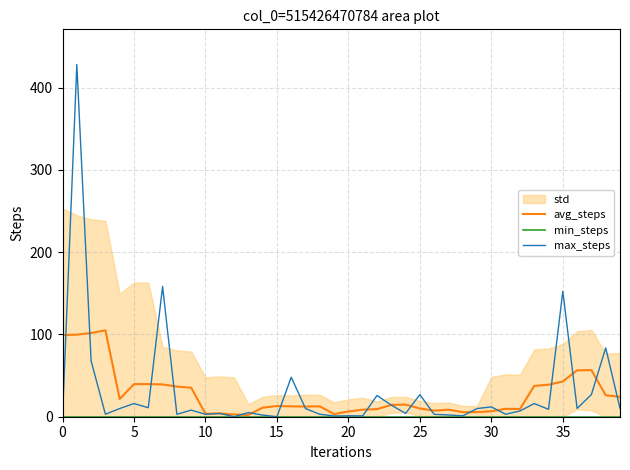

True or false: min_steps and avg_steps cross at least once.

False